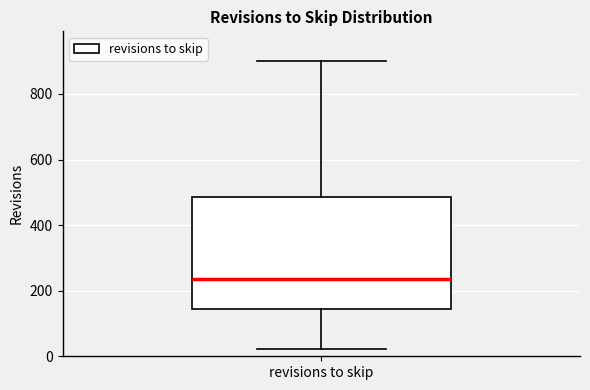

Transcribe this box plot: give where the median line is, the range the box spans, and where the two whiskers end, as read against the y-axis. The values are not printed on the chart, so give them approximately, as read against the axis.

median 240, box 140 to 480, whiskers 20 to 900